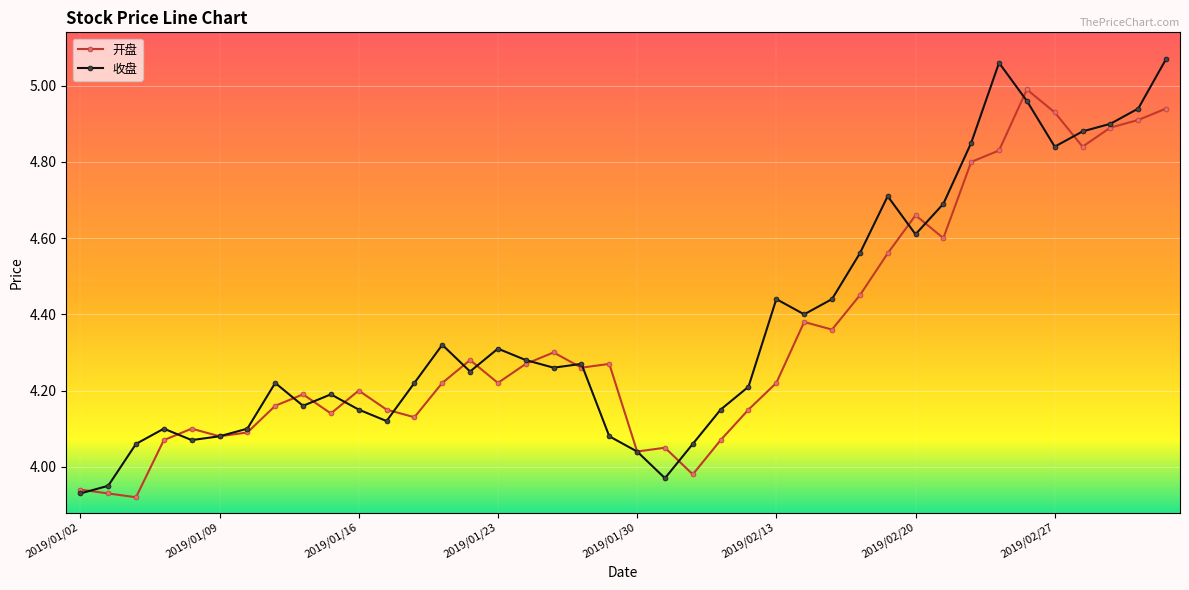

Which series has the widest spread of values?

收盘